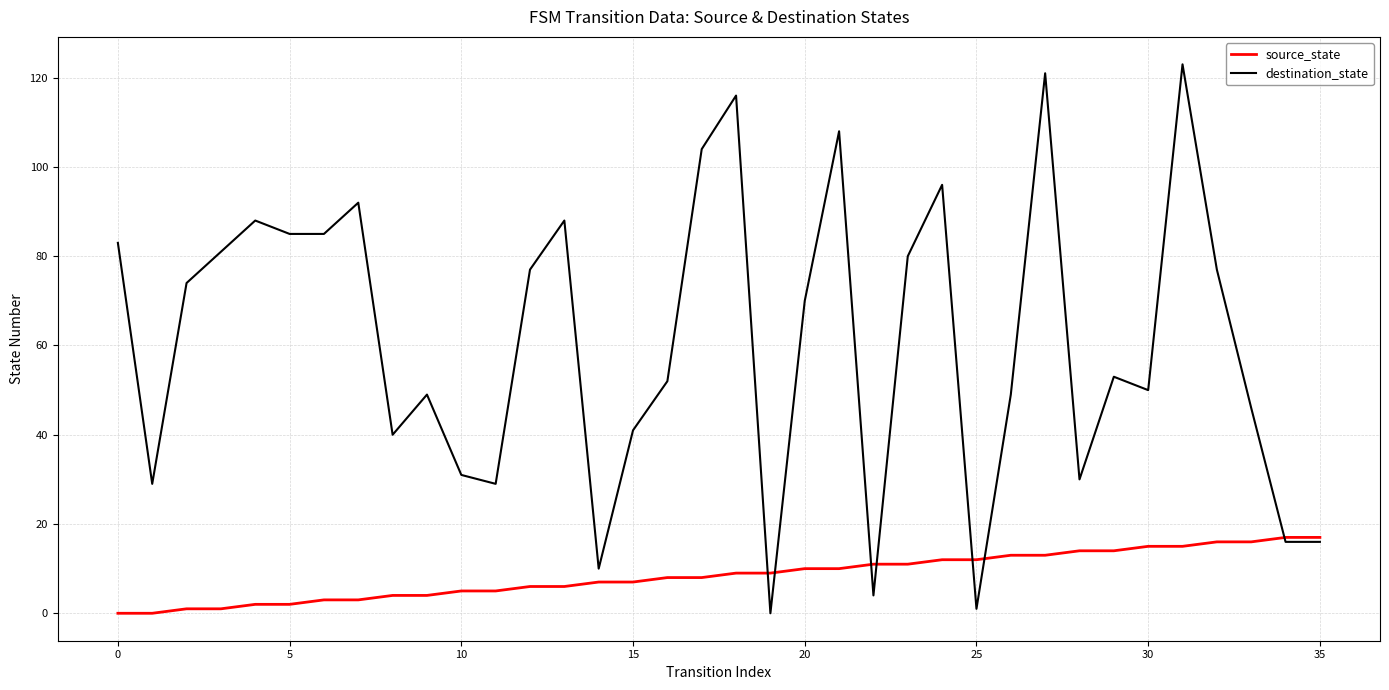

Which series has the widest spread of values?

destination_state